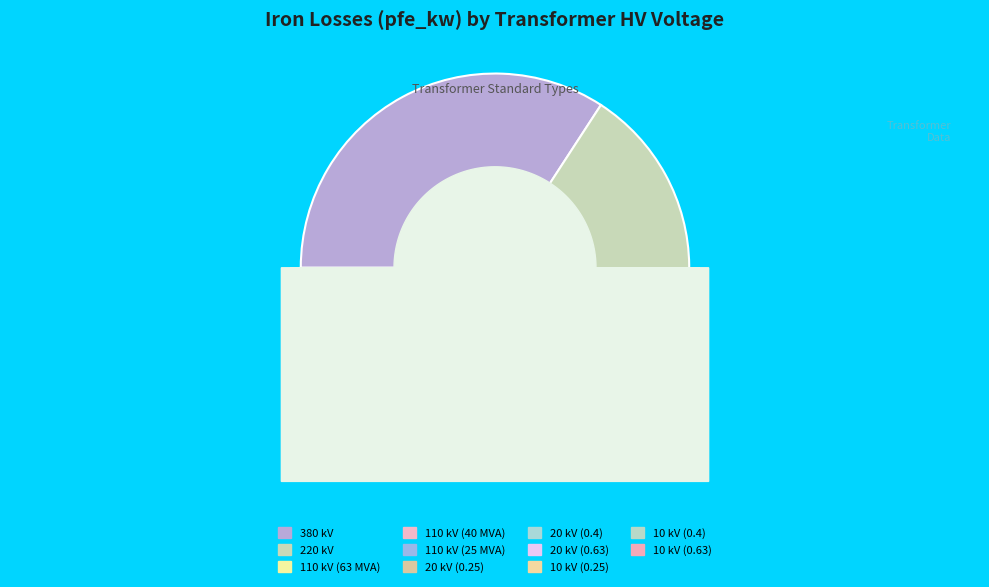

Rank the categories by value from highest to lowest.

380 kV, 220 kV, 110 kV (63 MVA), 110 kV (40 MVA), 110 kV (25 MVA), 20 kV (0.63), 20 kV (0.4), 10 kV (0.63), 10 kV (0.4), 20 kV (0.25), 10 kV (0.25)